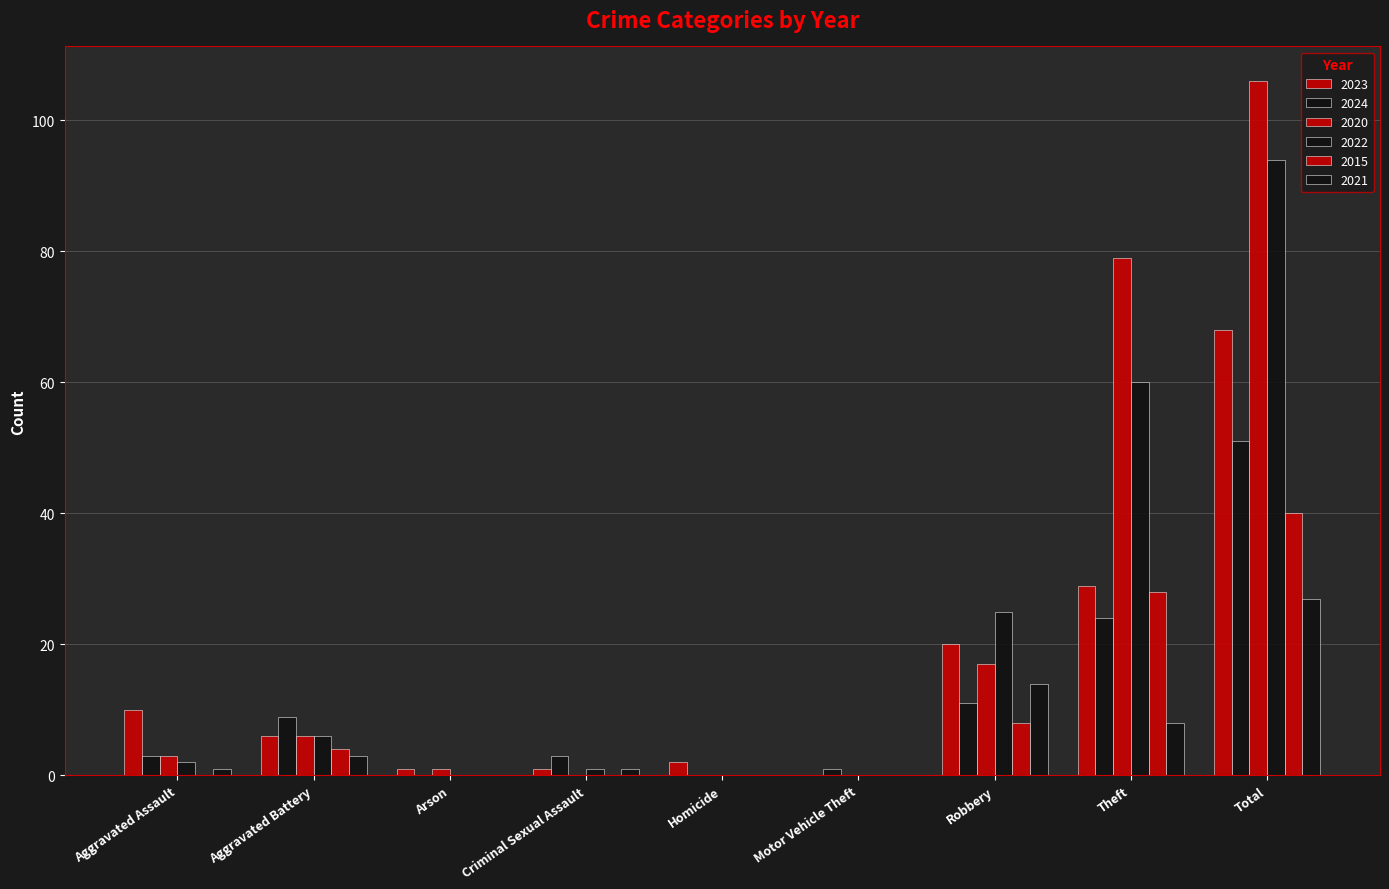

Which has a higher value, Theft or Aggravated Battery?

Theft